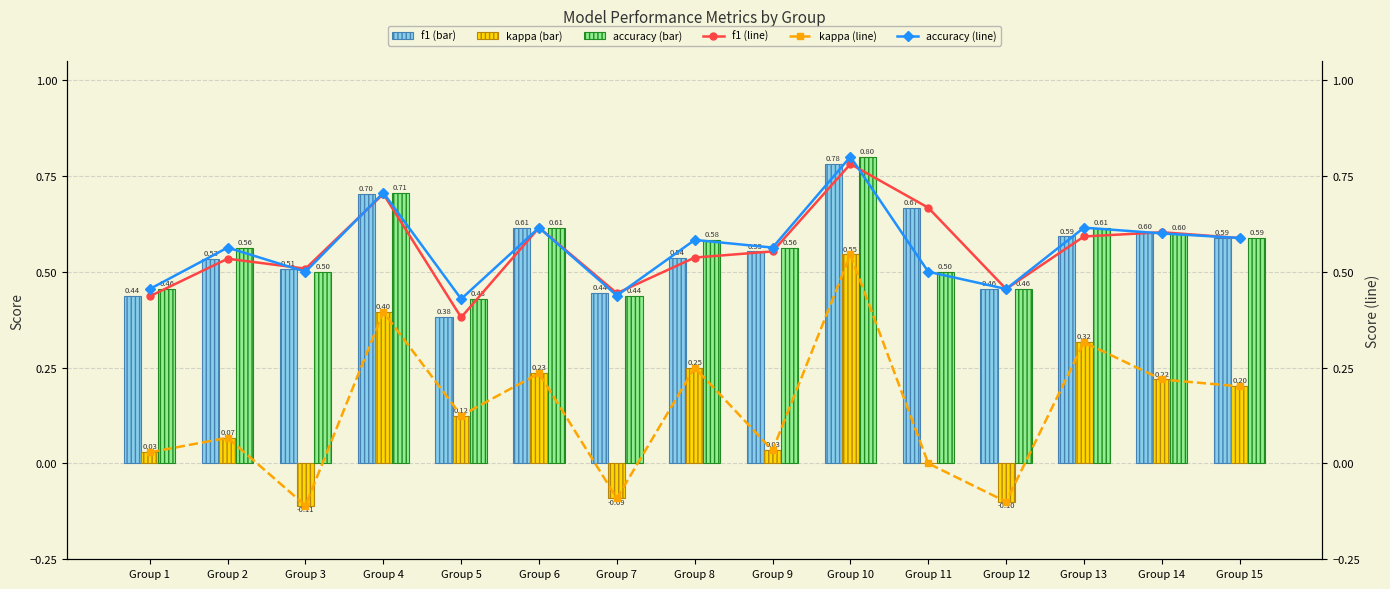

What is the difference between the accuracy (line) values at Group 8 and Group 5?

0.2